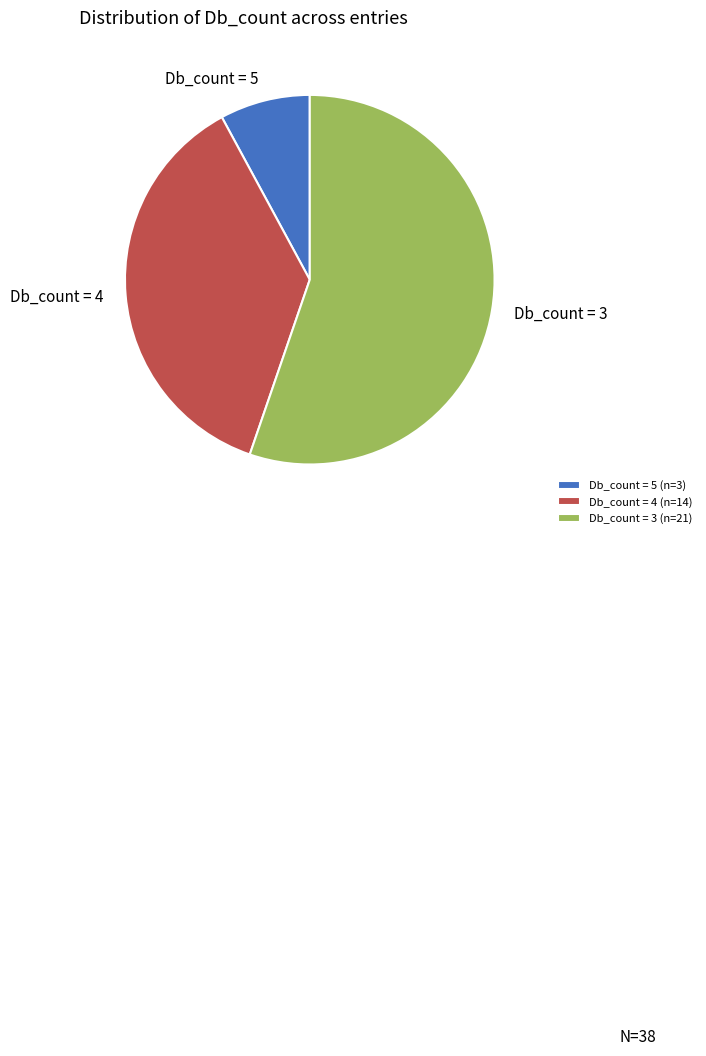

The Db_count = 4 (n=14) slice represents 37% of the pie. True or false?

True